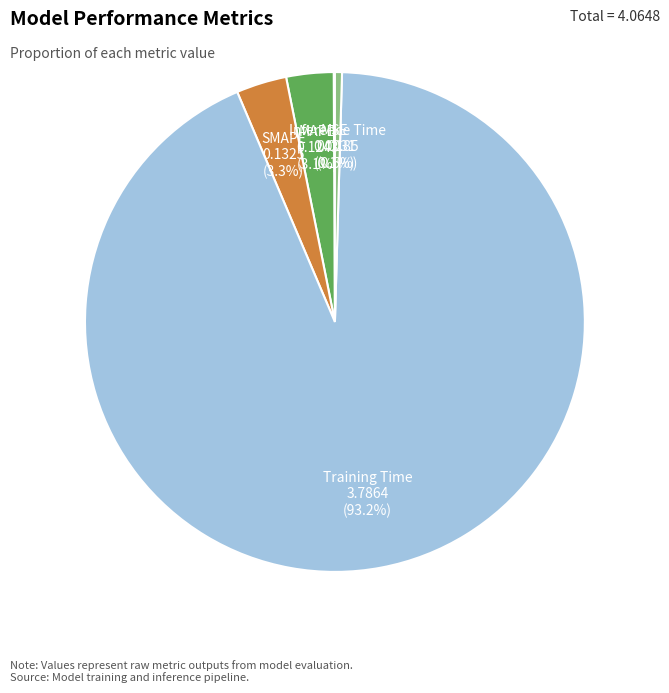

To the nearest percent, what percentage of the pie is SMAPE?

3%